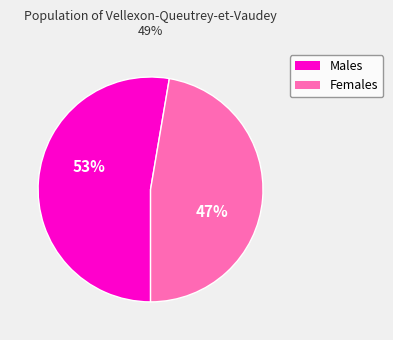

To the nearest percent, what is the average slice percentage?

50%